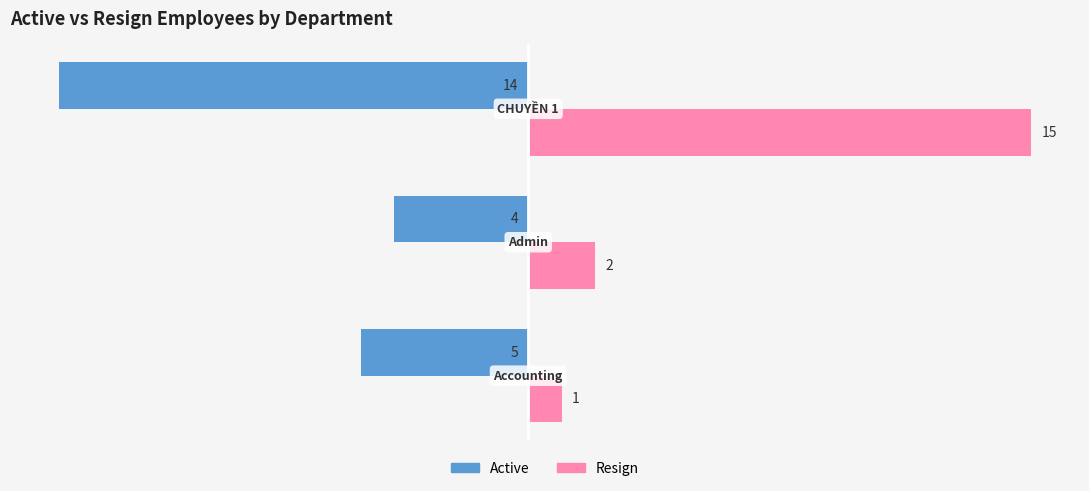

List the series in order of their overall mean, lowest first.

Active, Resign